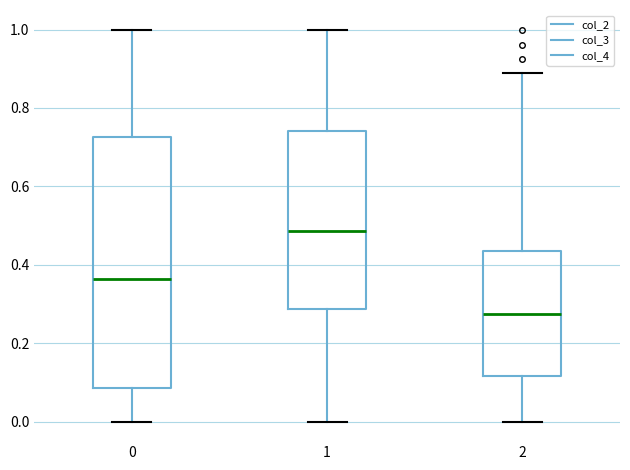

Which box is the tallest, from its lower edge to its upper edge?

0